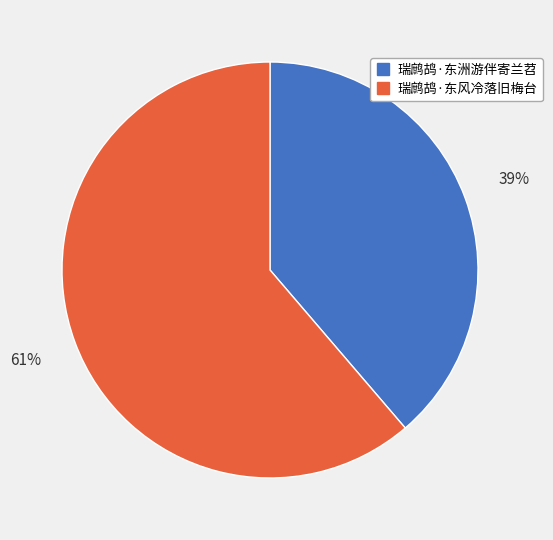

What percentage is the 瑞鹧鸪·东洲游伴寄兰苕 slice, to the nearest percent?

39%